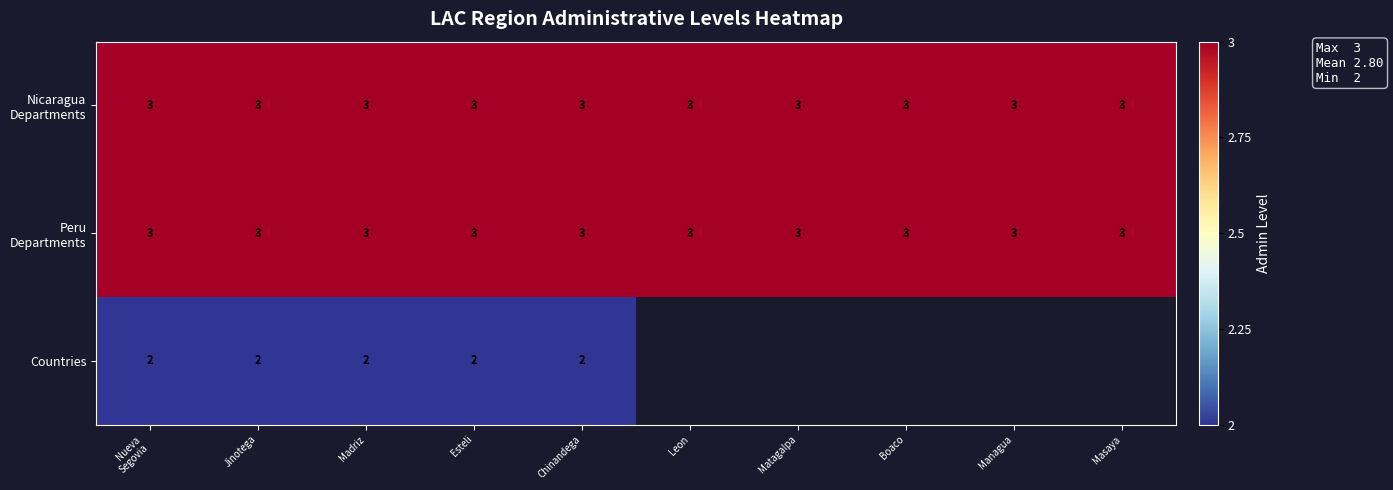

Count the number of data series in this chart.

3